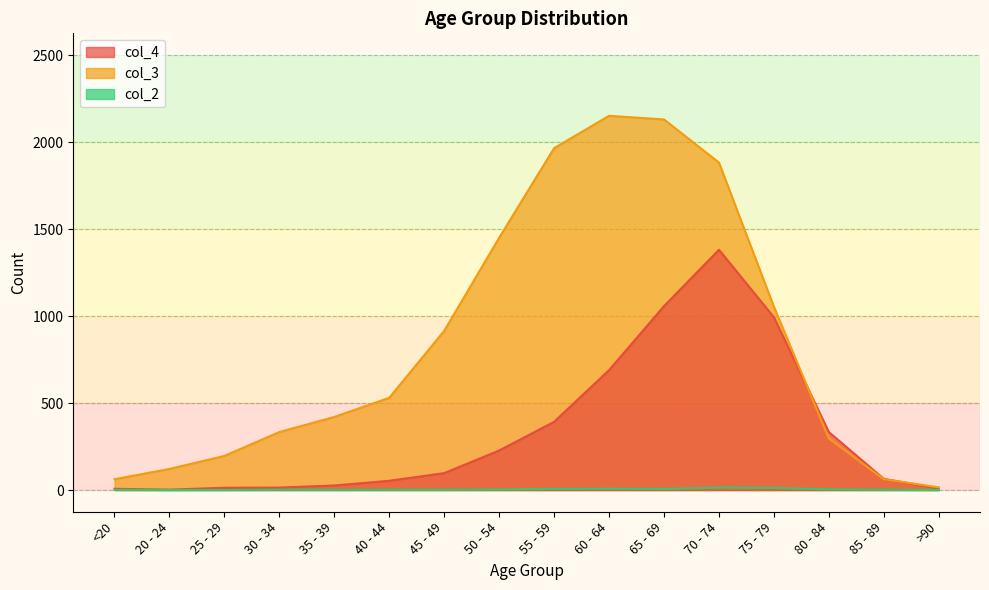

Does the chart display data point markers on the line(s)?

No